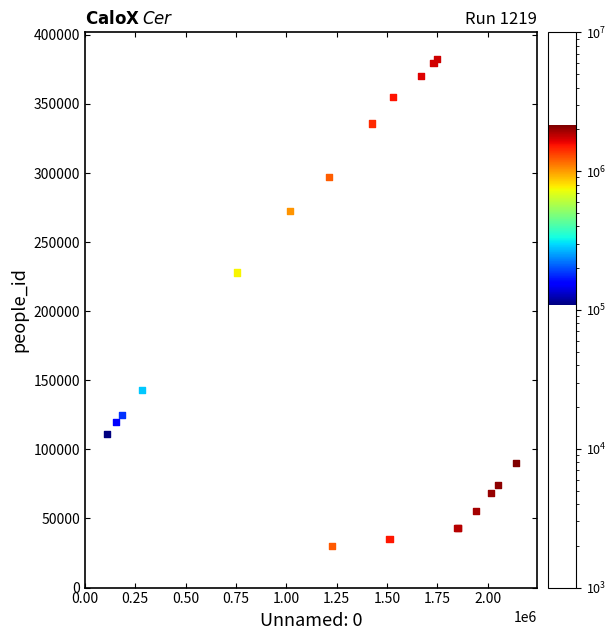

What Y value in the scatter plot is closest to 206373?

228071